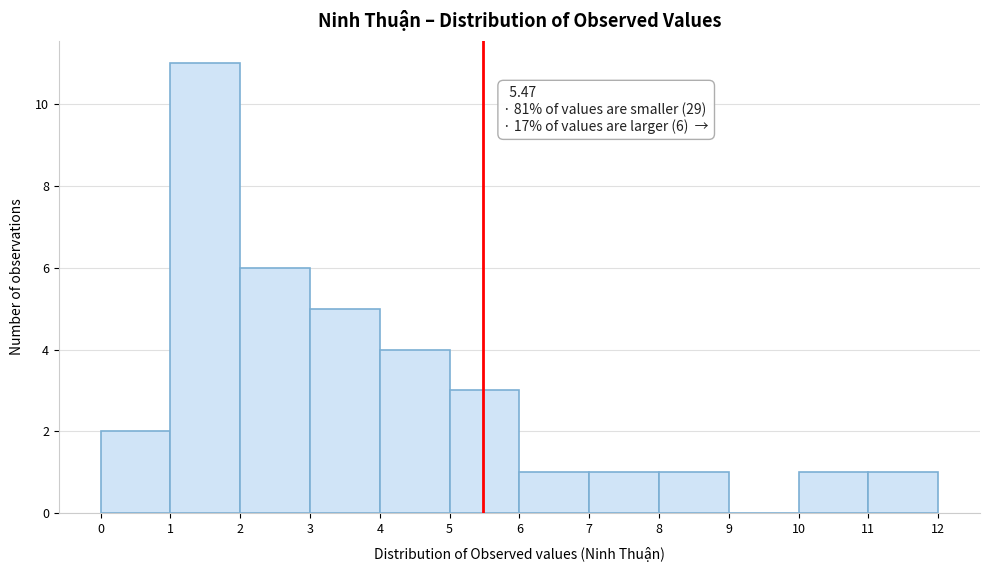

Which range on the x-axis has the tallest bar?

1 to 2